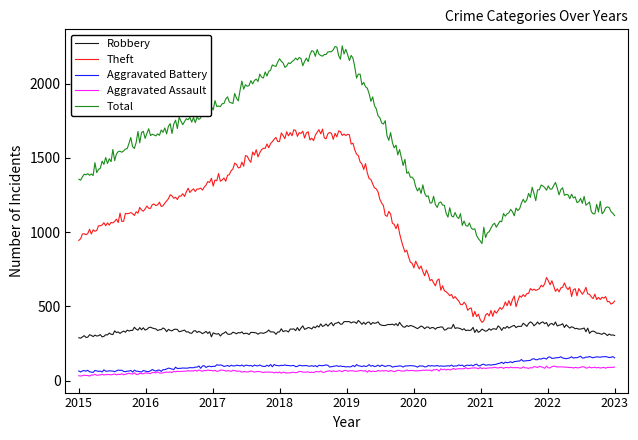

True or false: Aggravated Battery and Robbery intersect in this chart.

False